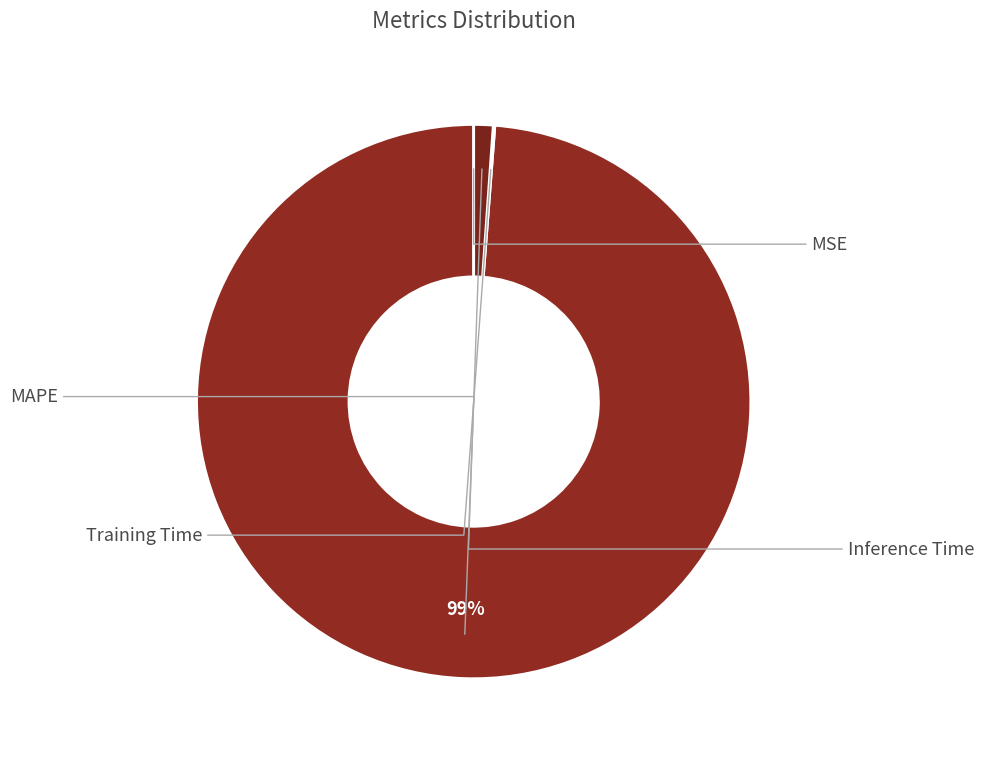

Rank the categories by value from lowest to highest.

MSE, Training Time, Inference Time, MAPE